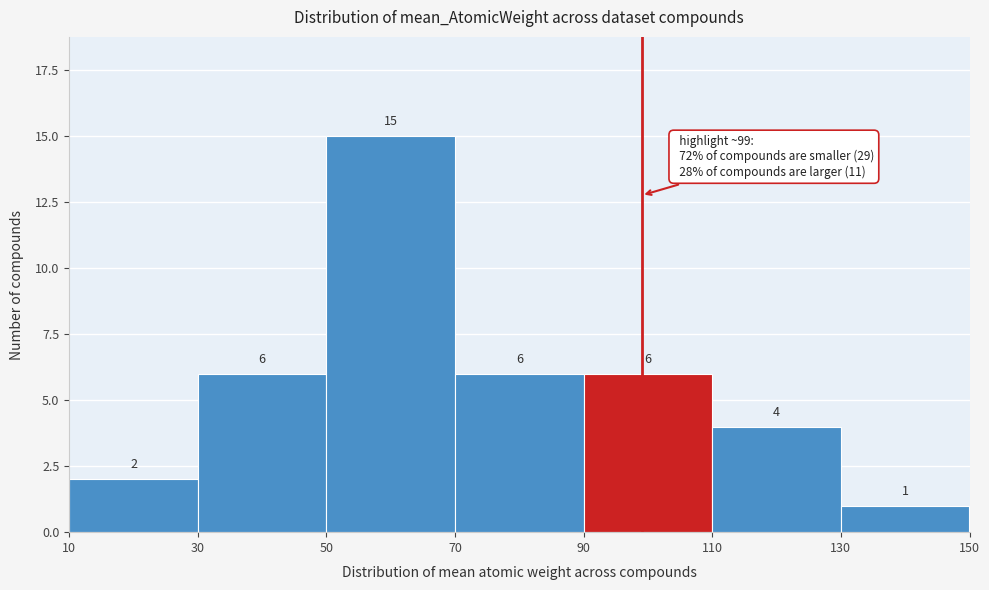

What is the height of the bar covering 110 to 130 on the x-axis?

4